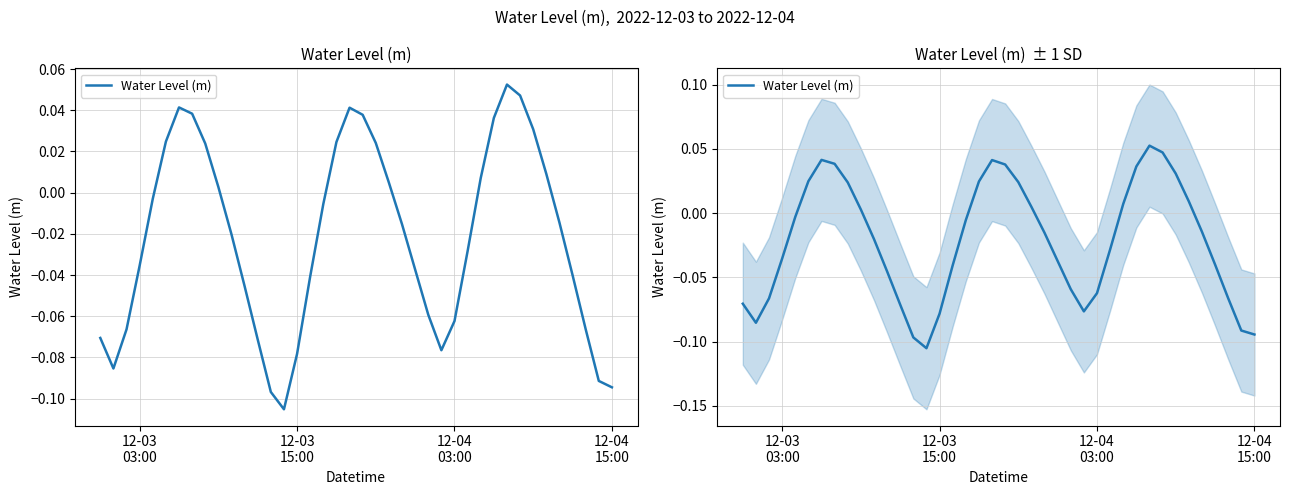

Does the chart display data point markers on the line(s)?

No